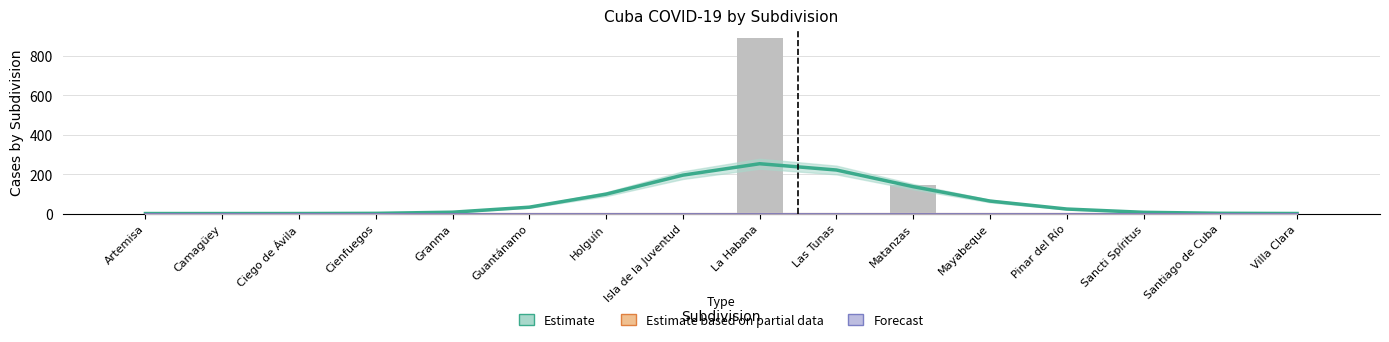

How many groups of bars are there?

16